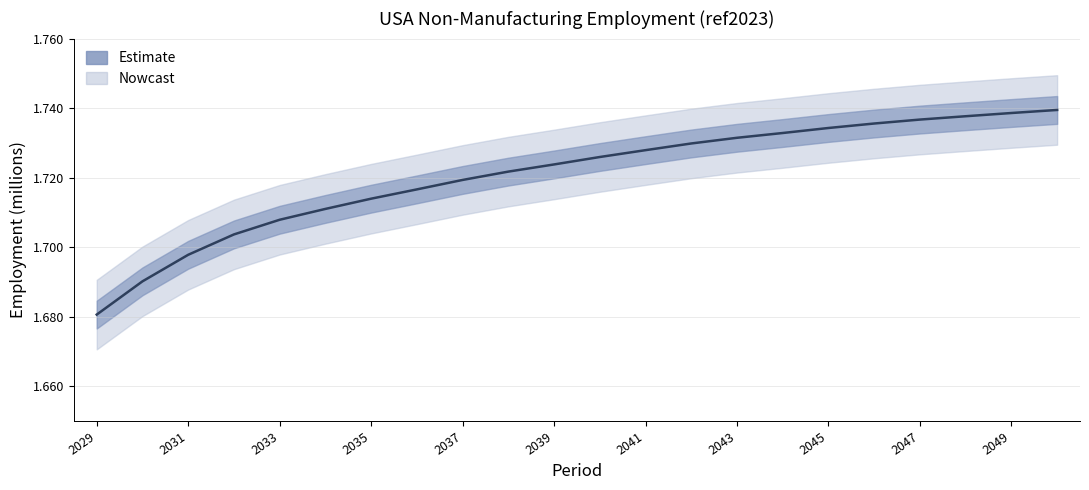

True or false: the data has more than 0 interior local peaks.

False